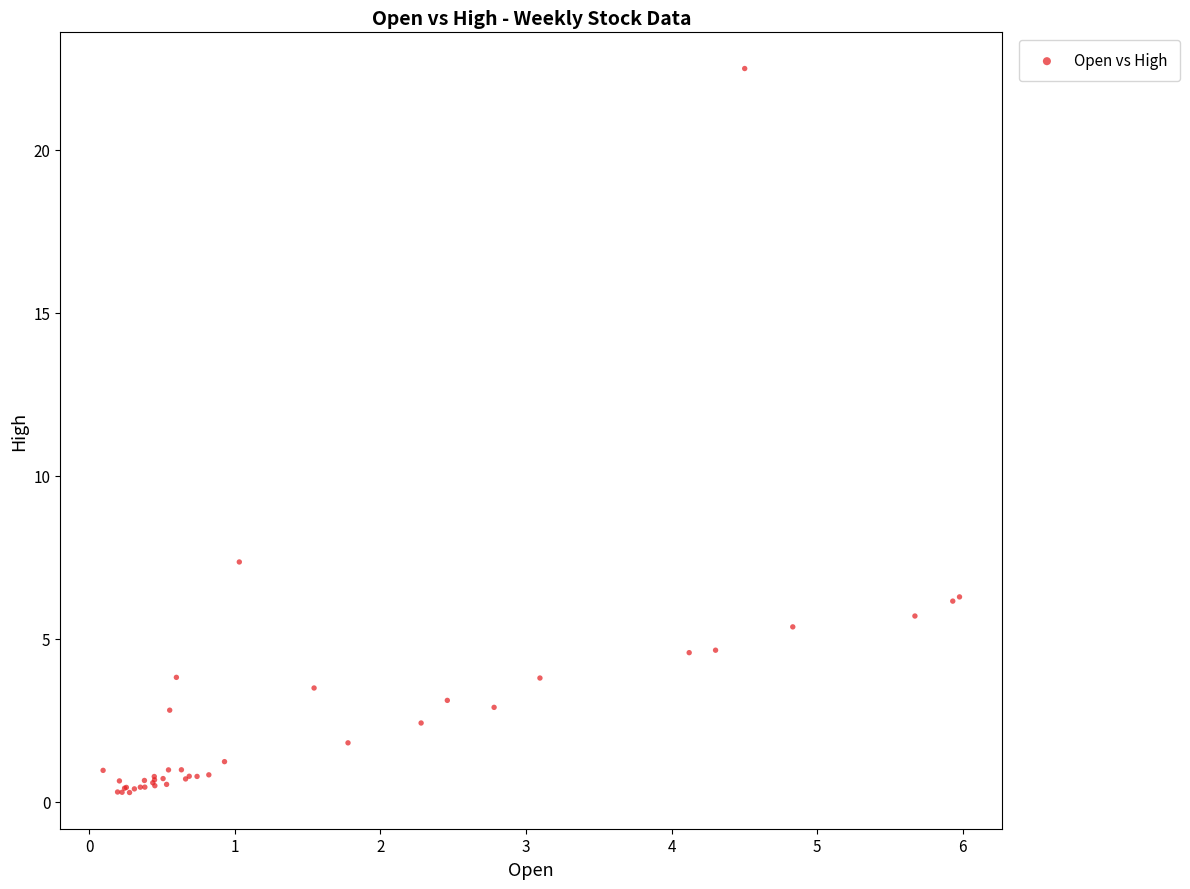

What Y value in the scatter plot is closest to 11?

7.4